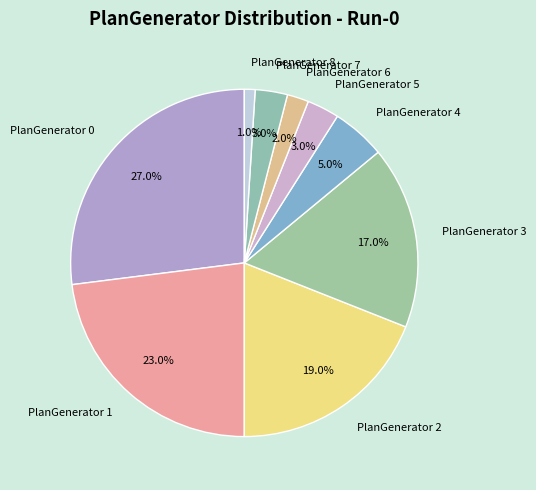

Which has a higher value, PlanGenerator 6 or PlanGenerator 3?

PlanGenerator 3